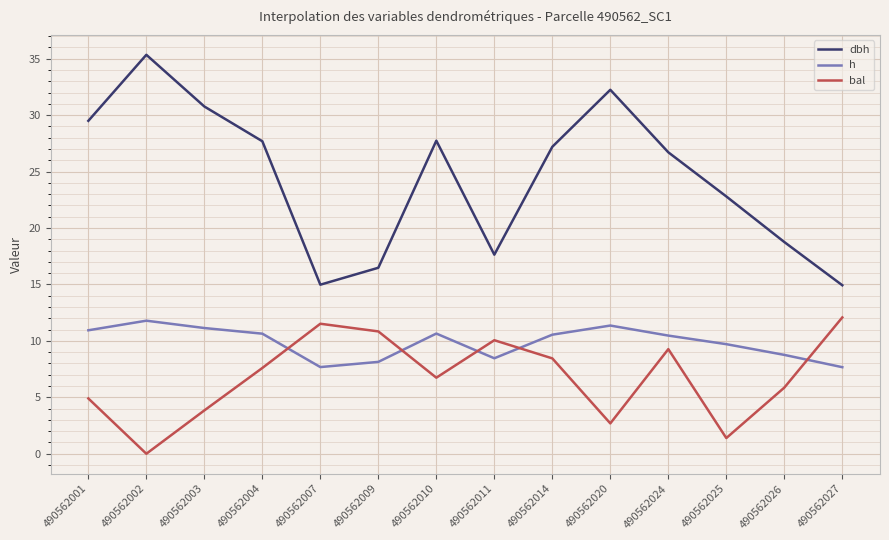

What value does the h series have at 490562024?

10.5